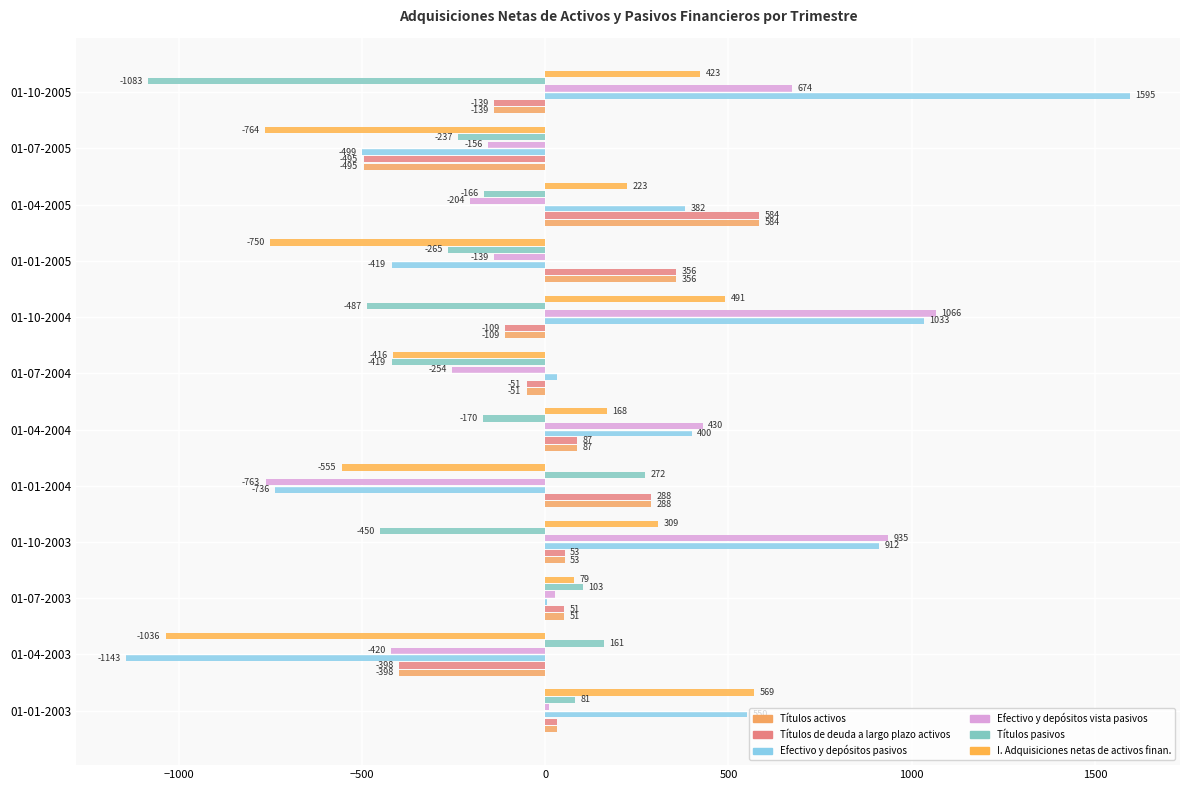

What is the difference between the maximum and minimum values in the Títulos activos series?

1079